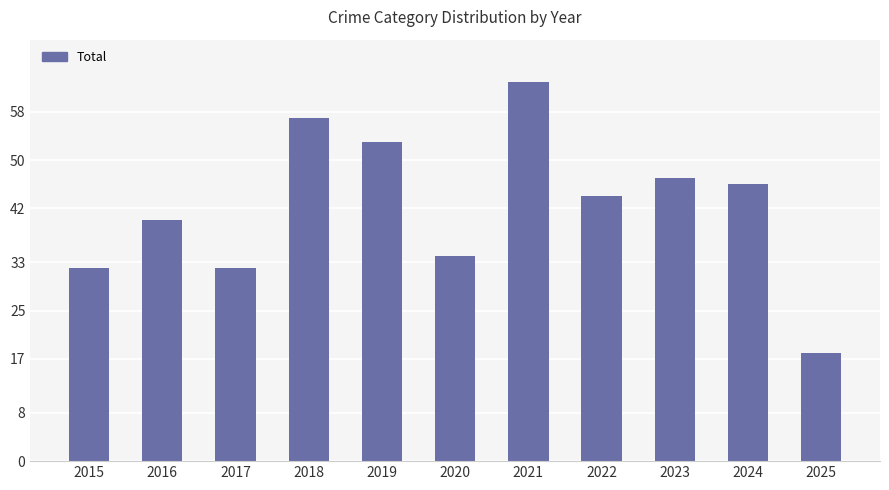

How many values are below 44?

5